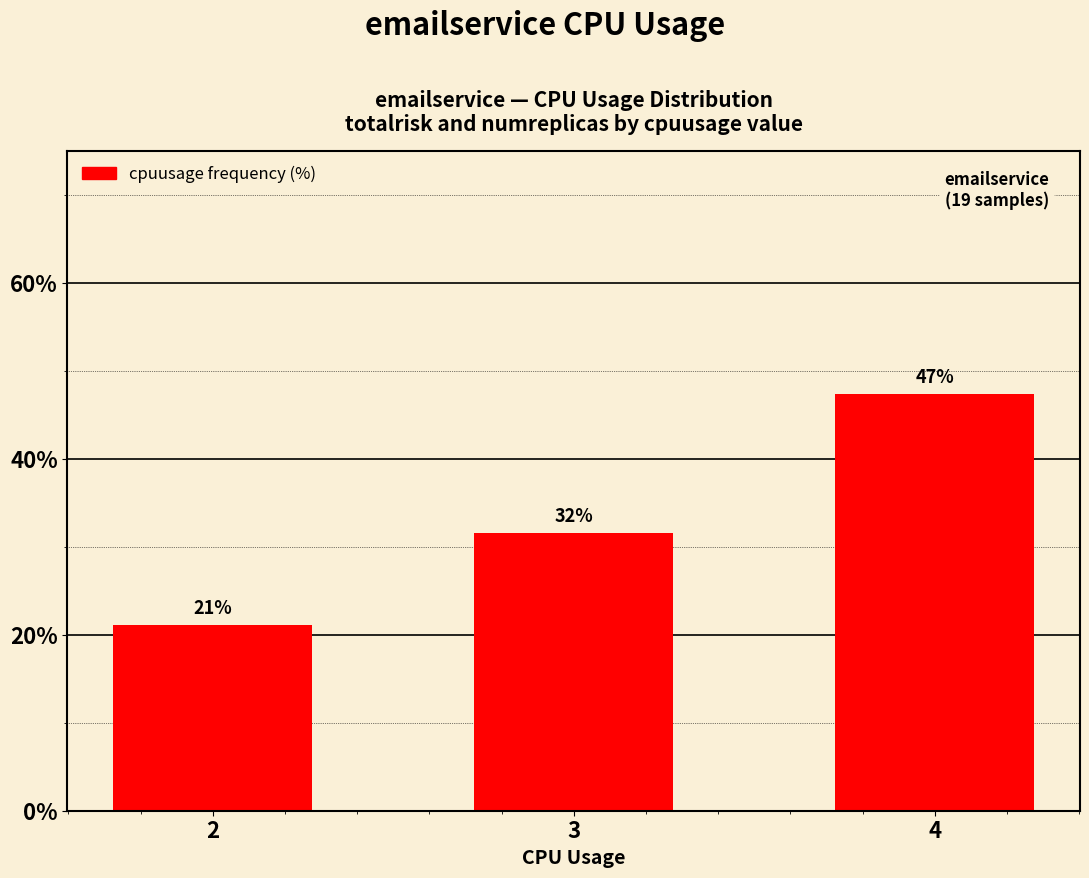

True or false: the data shows 11.0 at 3.

False